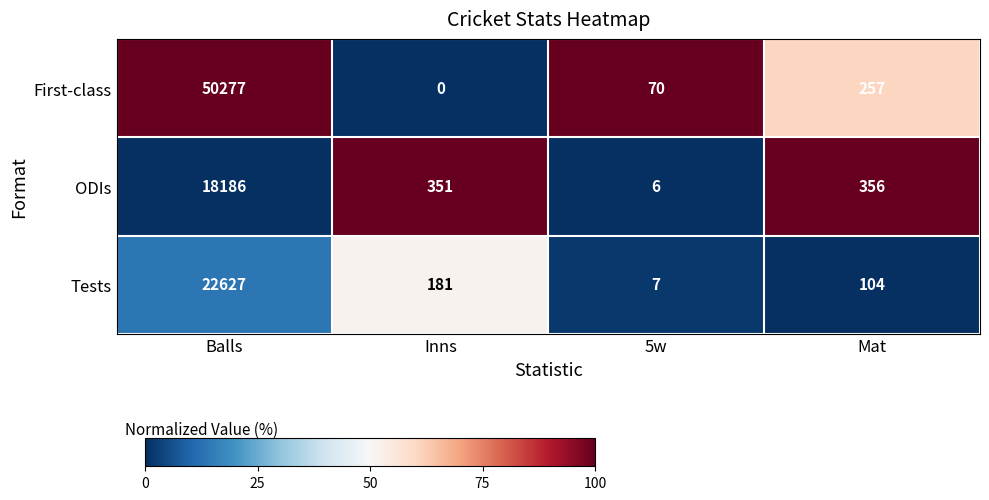

At which label is Tests closest to 11317?

Inns